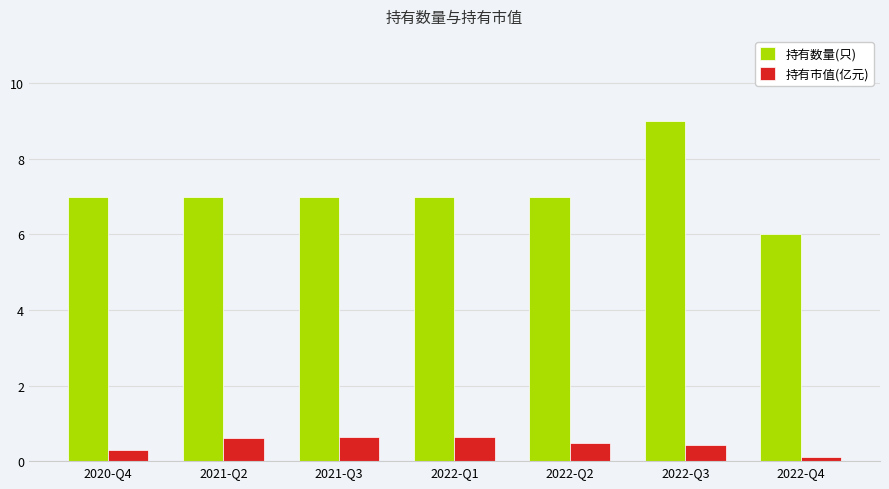

True or false: 持有数量(只) has a value of 7.0 at 2021-Q3.

True